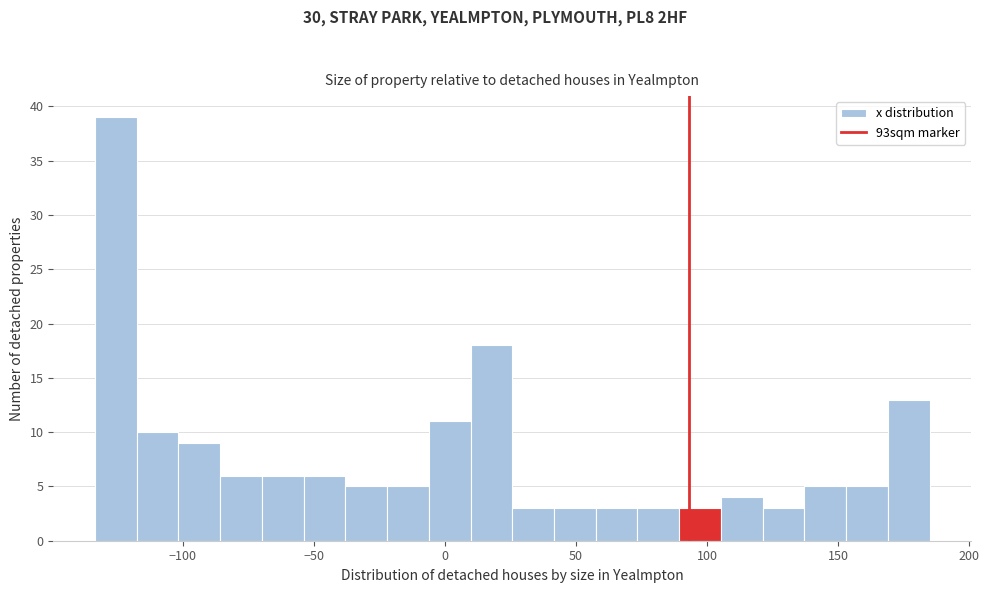

Around what value on the x-axis is the tallest bar? Give the approximate position of its centre, as read against the axis.

-125